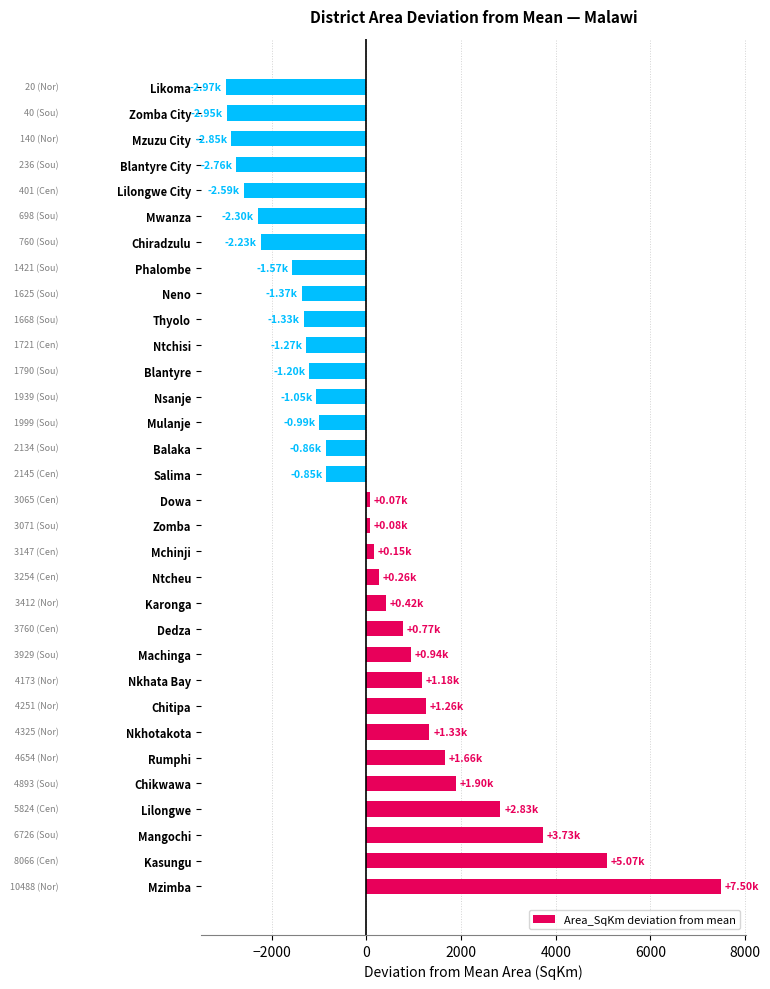

What is the difference between the maximum and minimum values?

10468.1